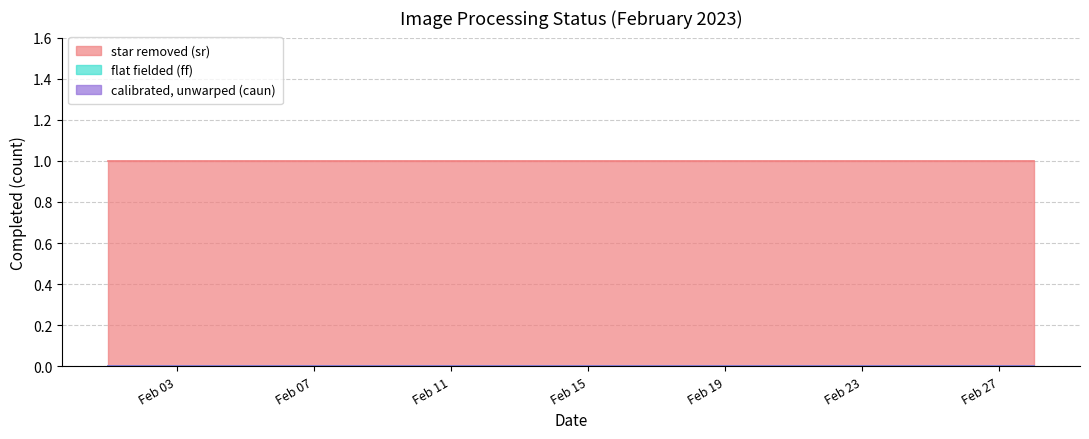

What is the minimum value for star removed (sr)?

1